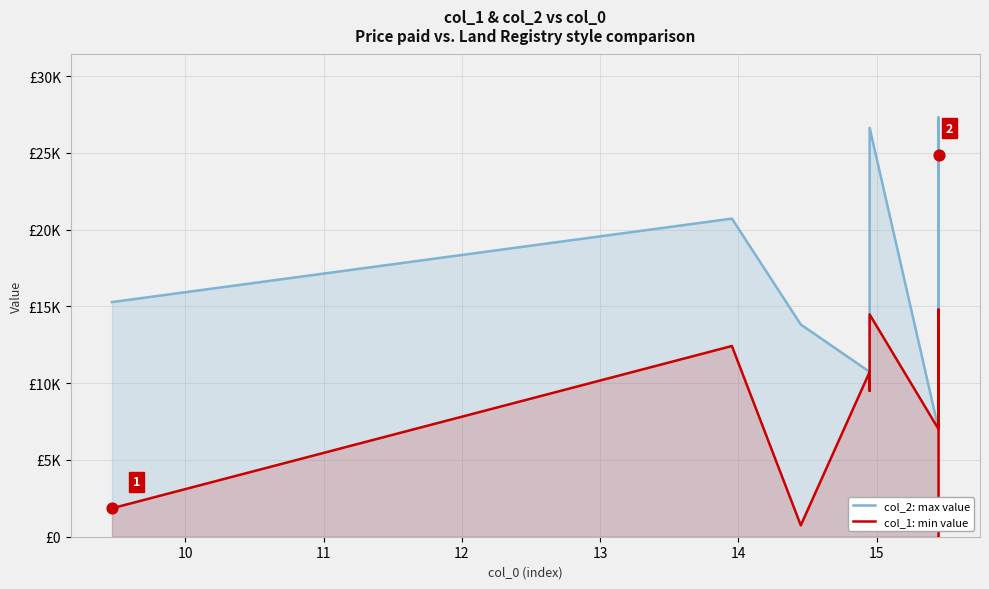

Which series contains the lowest Y value?

col_1: min value